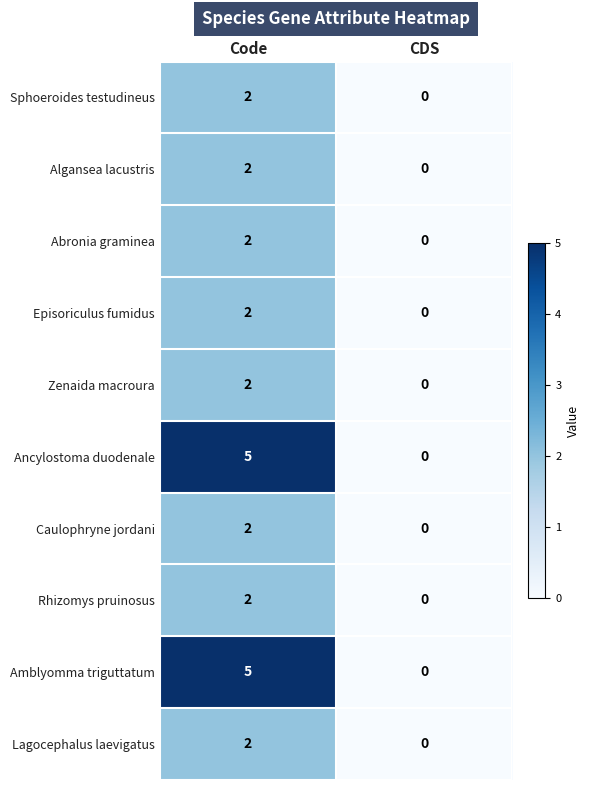

Is the value of Sphoeroides testudineus at Code greater than the value of Amblyomma triguttatum at Code?

No